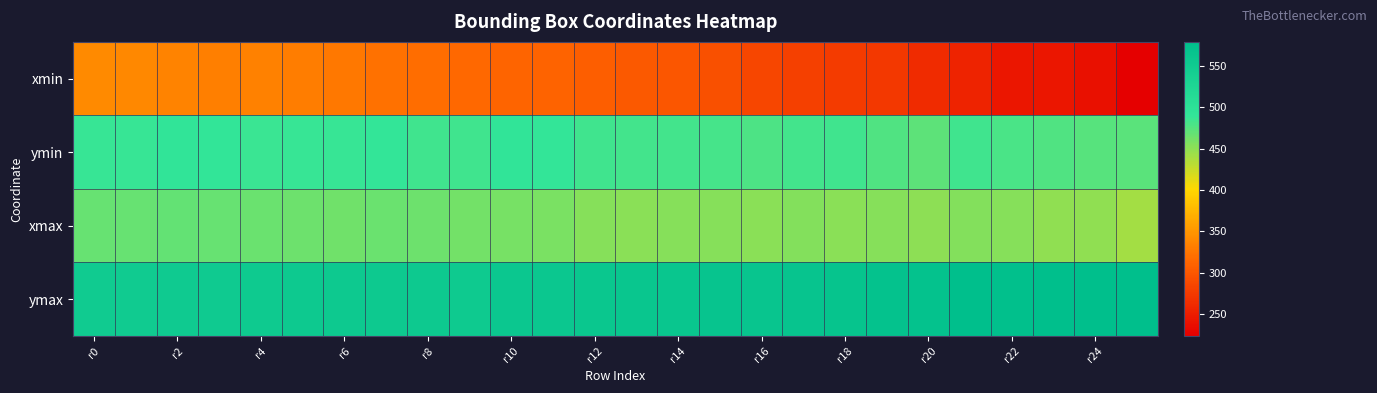

Which series has the largest total across all categories?

ymax